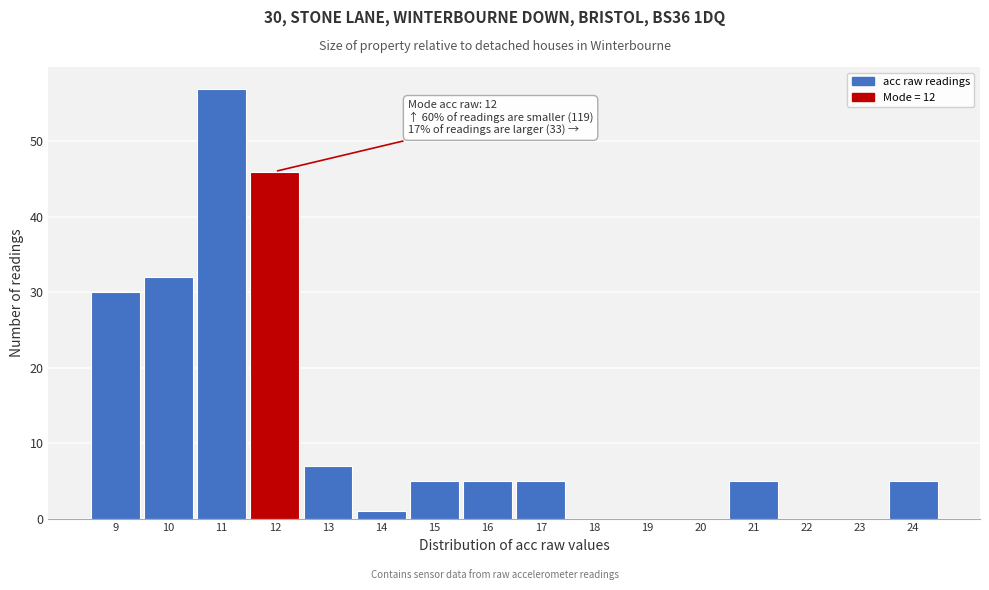

Which range on the x-axis has the tallest bar?

10.5 to 11.5